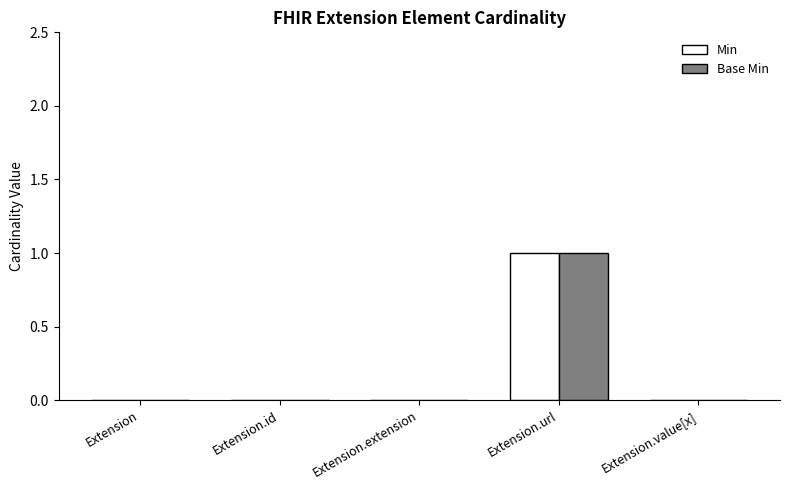

True or false: Min has a value of 0 at Extension.value[x].

True